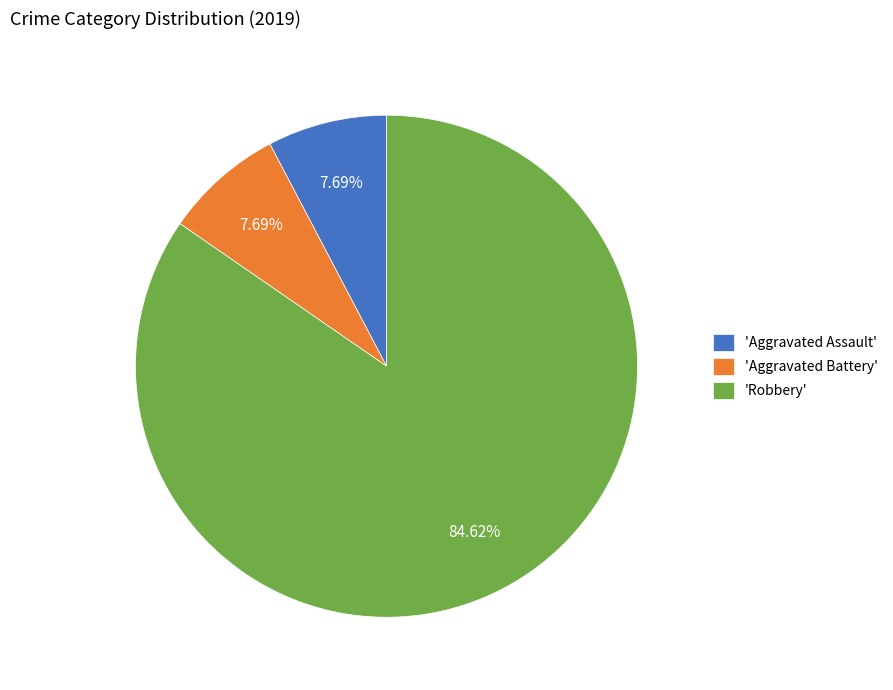

What is the majority slice?

'Robbery'